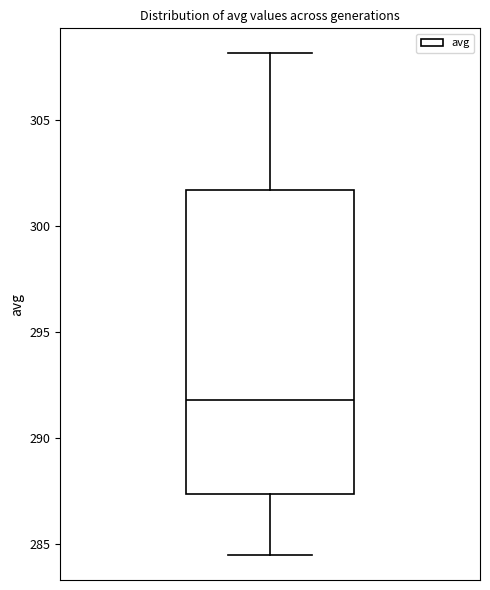

Where is the upper edge of the box on the y-axis? The values are not printed on the chart, so give them approximately, as read against the axis.

301.5